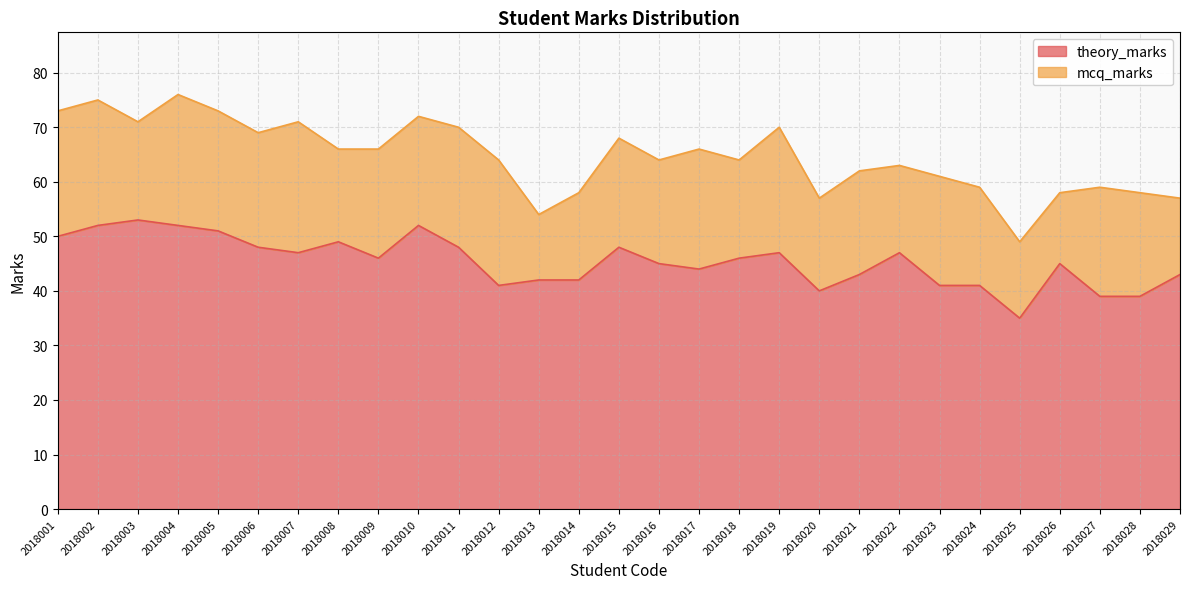

Which category has the lowest value across all series?

2018025